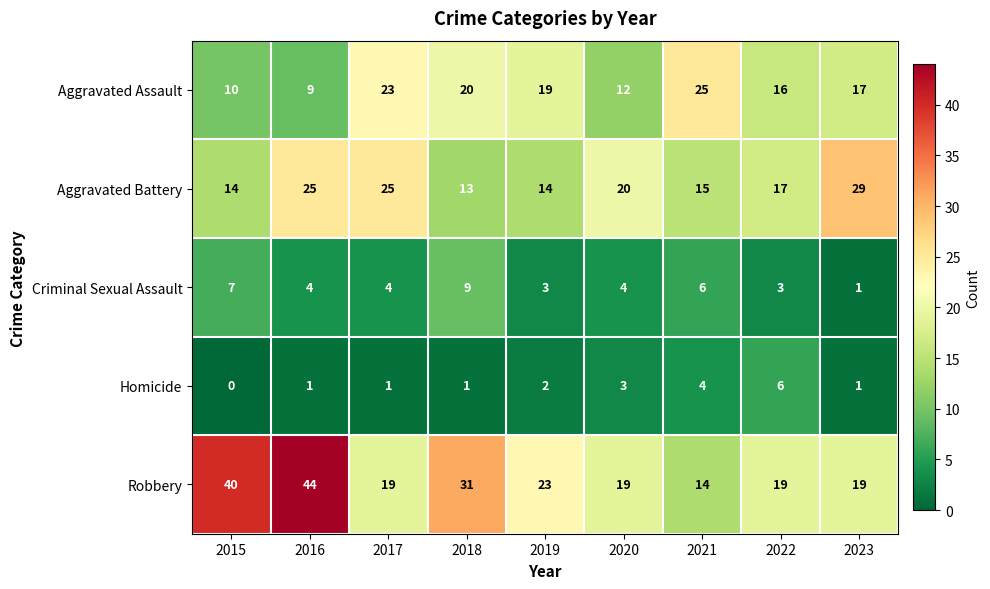

Is it true that Robbery equals 19 at 2023?

True